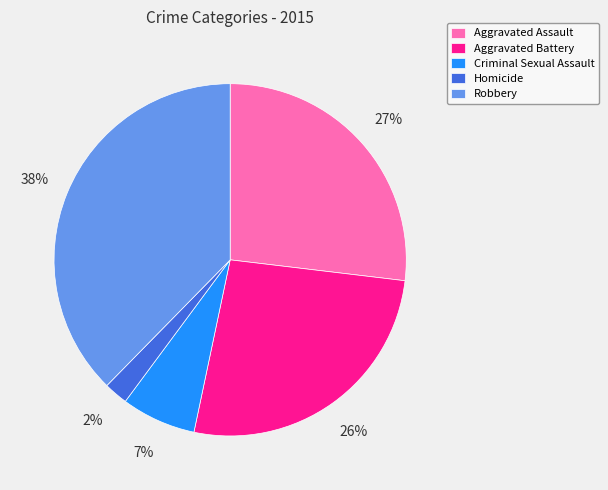

Approximately how many times larger is the value at Robbery compared to Aggravated Assault?

1.4